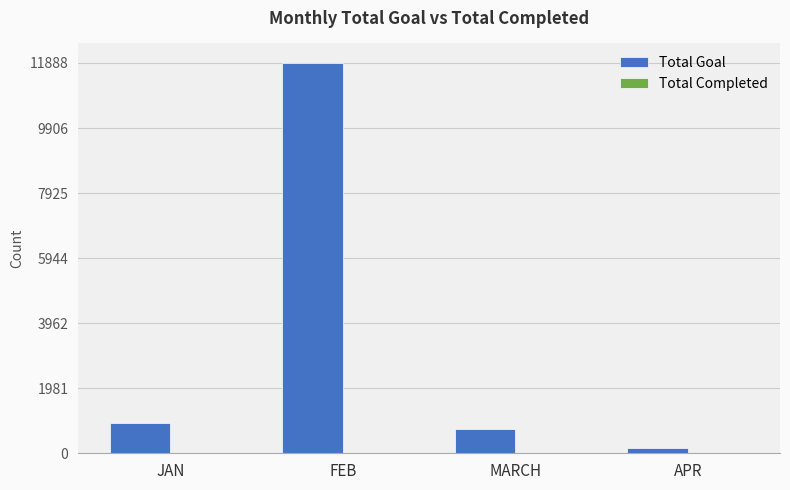

Are the bars horizontal?

No